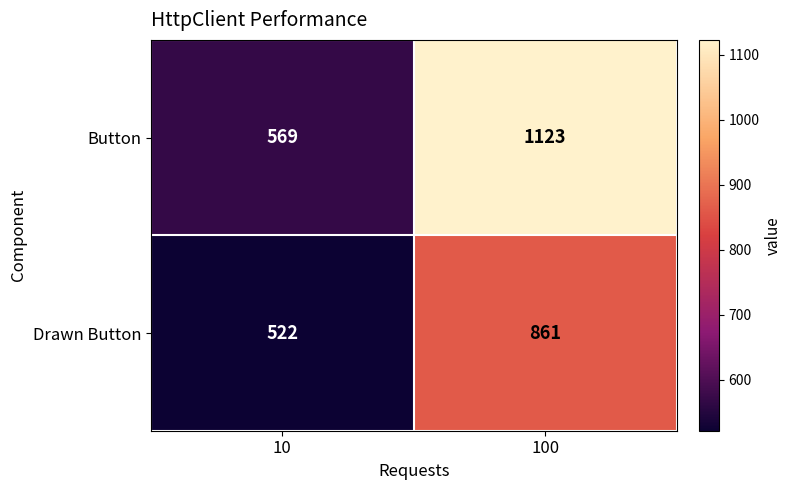

How many data points does each series have?

2